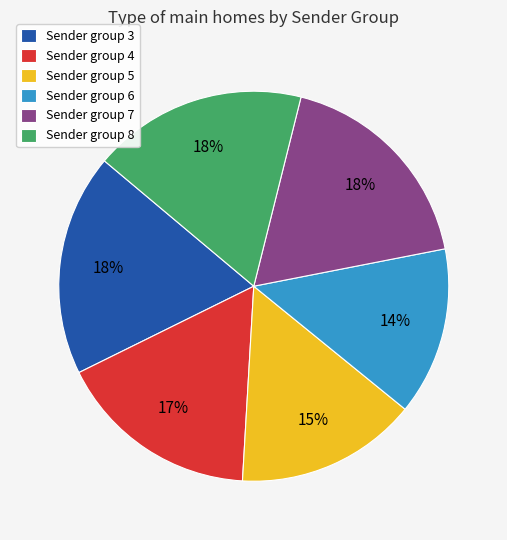

What percentage is the Sender group 7 slice, to the nearest percent?

18%